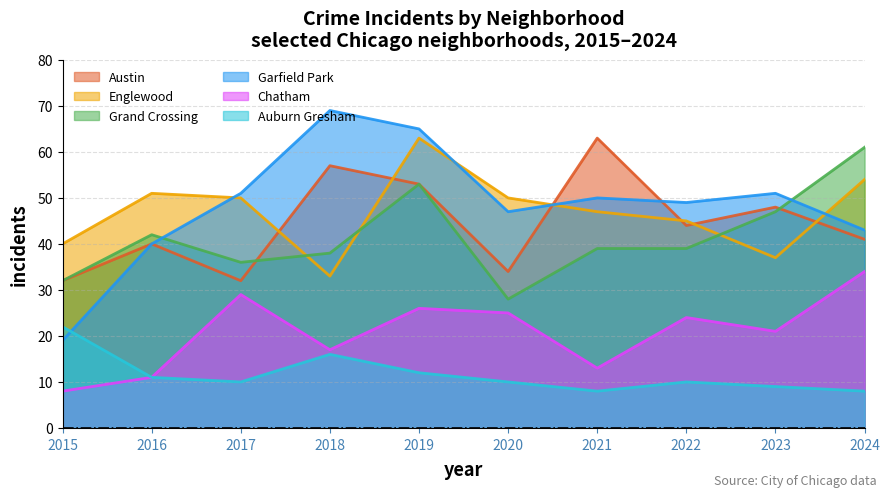

Reading right to left, transcribe all the data shown in this chart.

Austin: 41	48	44	63	34	53	57	32	40	32
Englewood: 54	37	45	47	50	63	33	50	51	40
Grand Crossing: 61	47	39	39	28	53	38	36	42	32
Garfield Park: 43	51	49	50	47	65	69	51	40	19
Chatham: 34	21	24	13	25	26	17	29	11	8
Auburn Gresham: 8	9	10	8	10	12	16	10	11	22